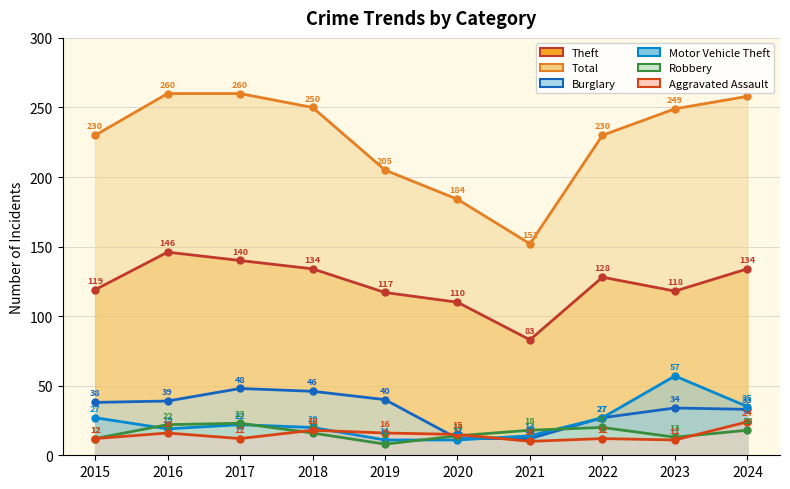

True or false: Total and Theft intersect in this chart.

False